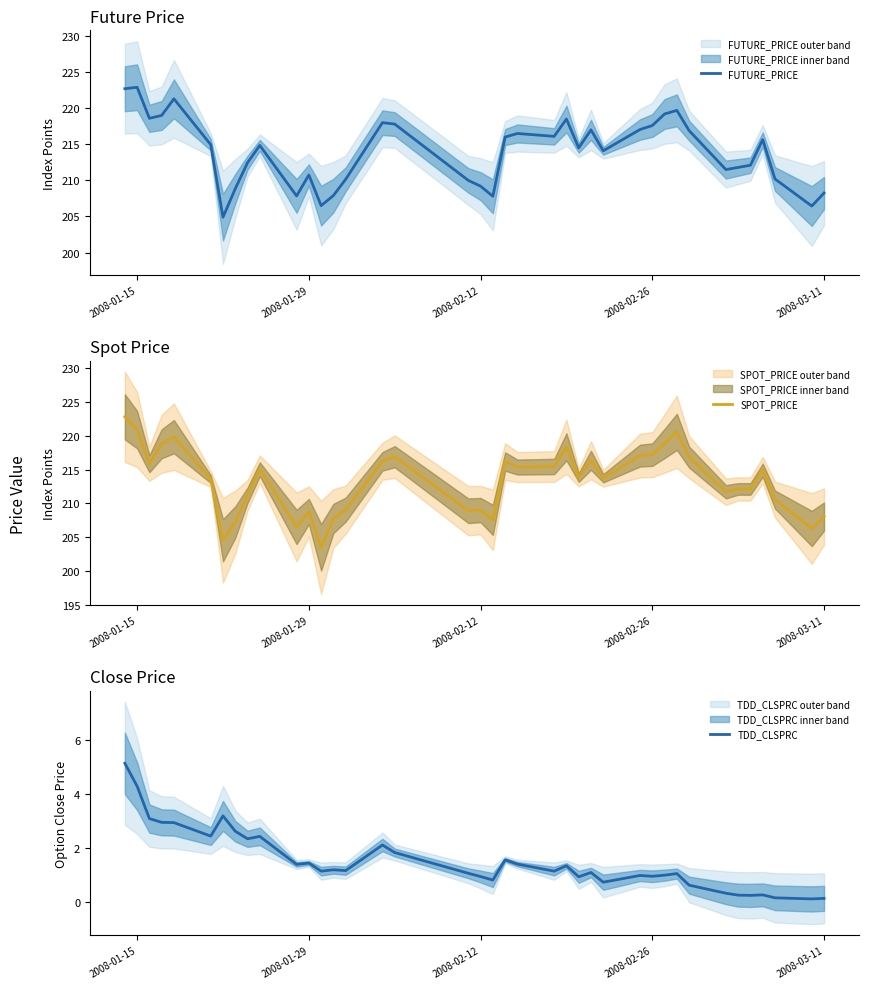

How many interior local valleys does the FUTURE_PRICE series have?

10